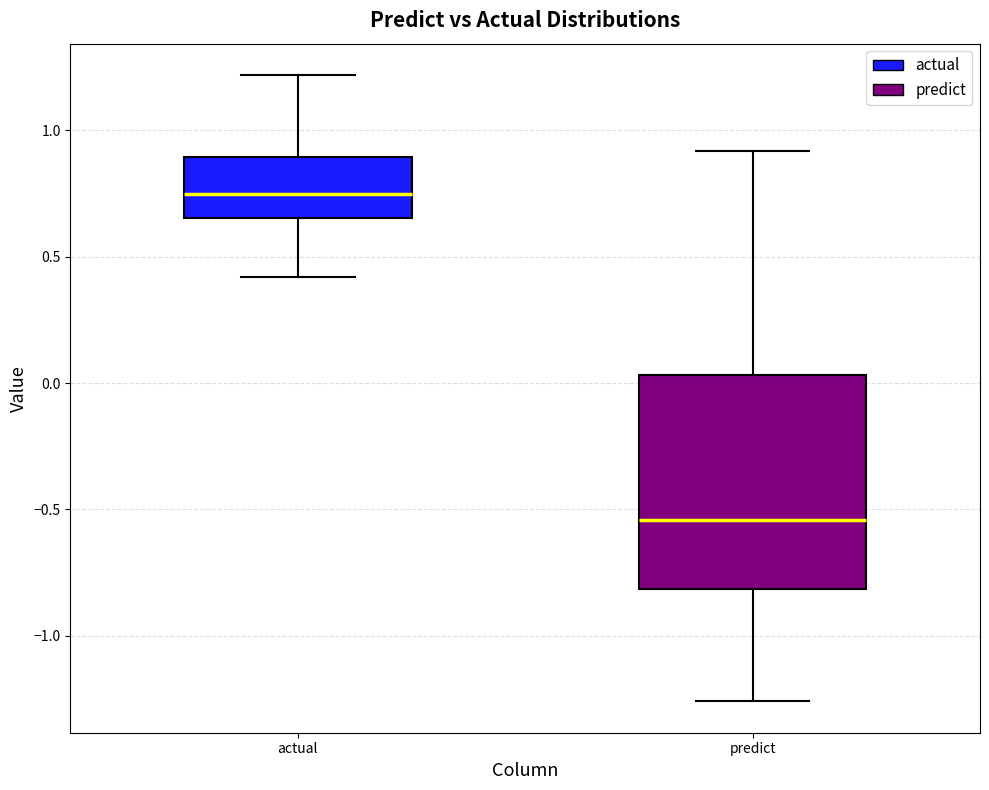

Reading left to right, read every box against the y-axis: the position of its median line, the range the box covers, and the ends of its whiskers. The values are not printed on the chart, so give them approximately, as read against the axis.

actual: median 0.75, box 0.65 to 0.90, whiskers 0.40 to 1.20
predict: median -0.55, box -0.80 to 0.05, whiskers -1.25 to 0.90